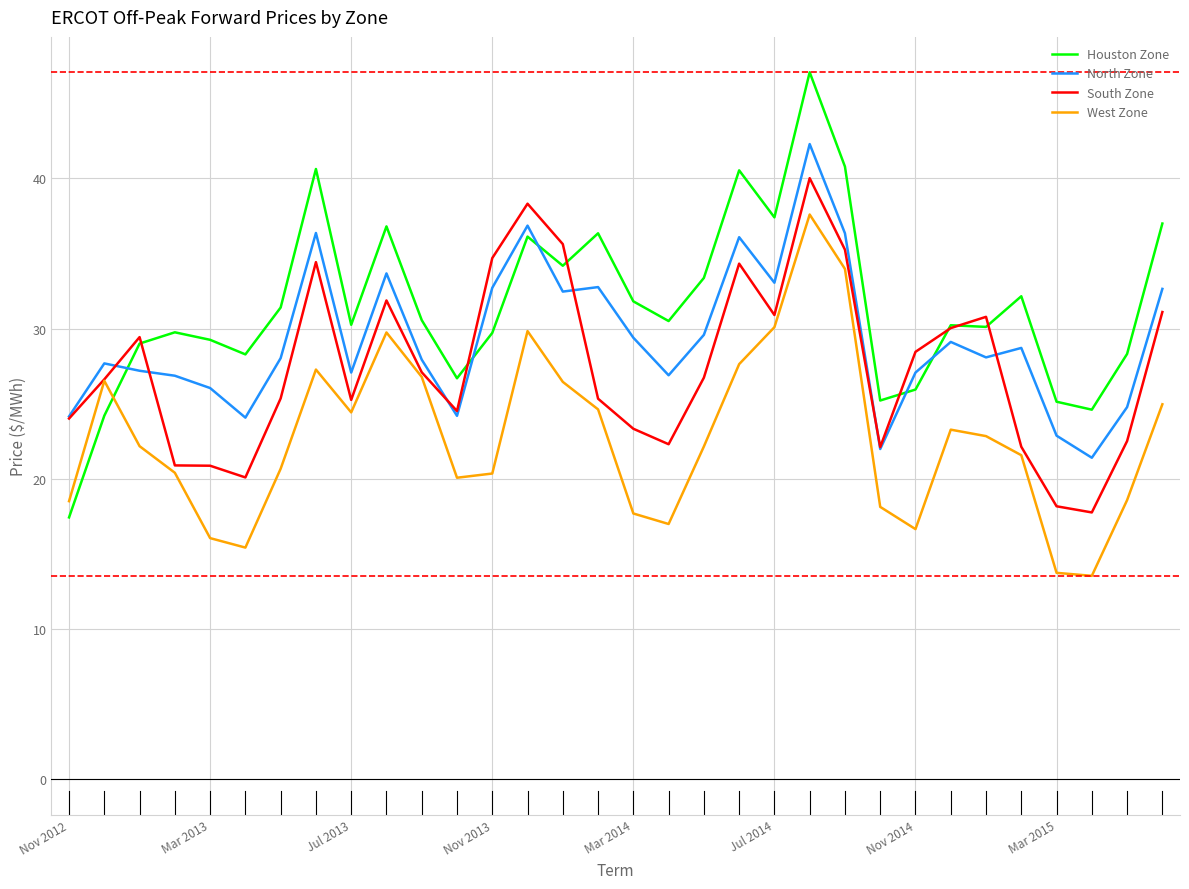

Which series ends up on top after the final intersection of Houston Zone and North Zone?

Houston Zone